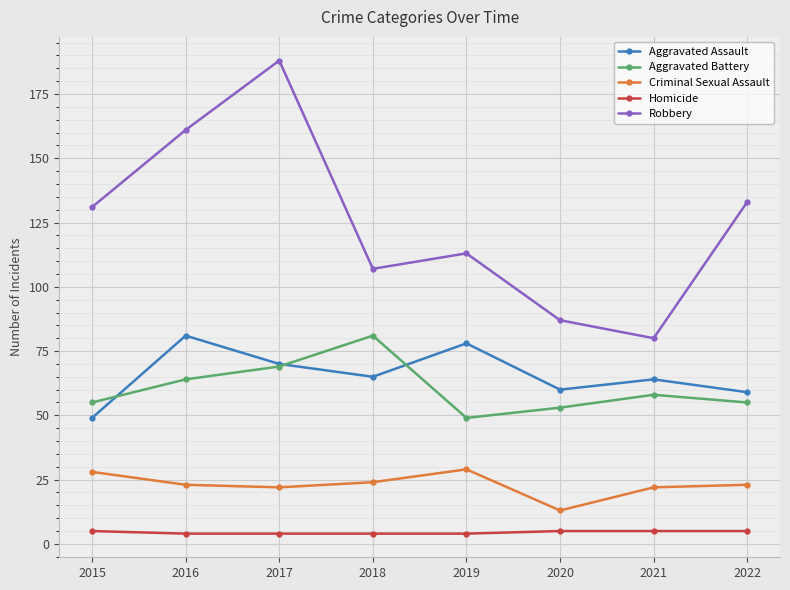

At which category does Aggravated Battery reach its first local valley?

2019